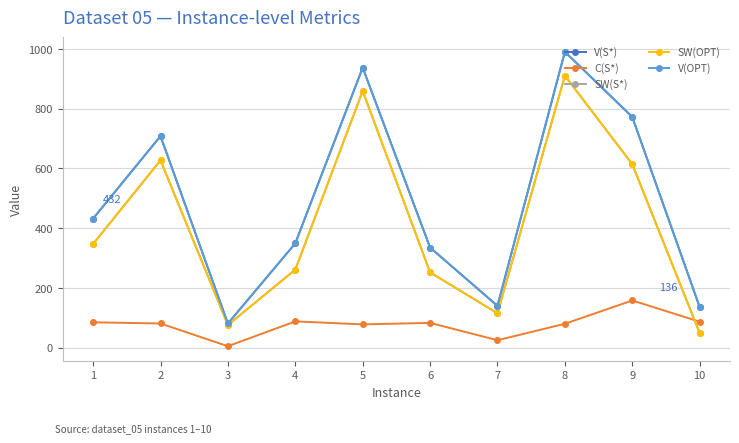

At which category does V(OPT) reach its first local valley?

3